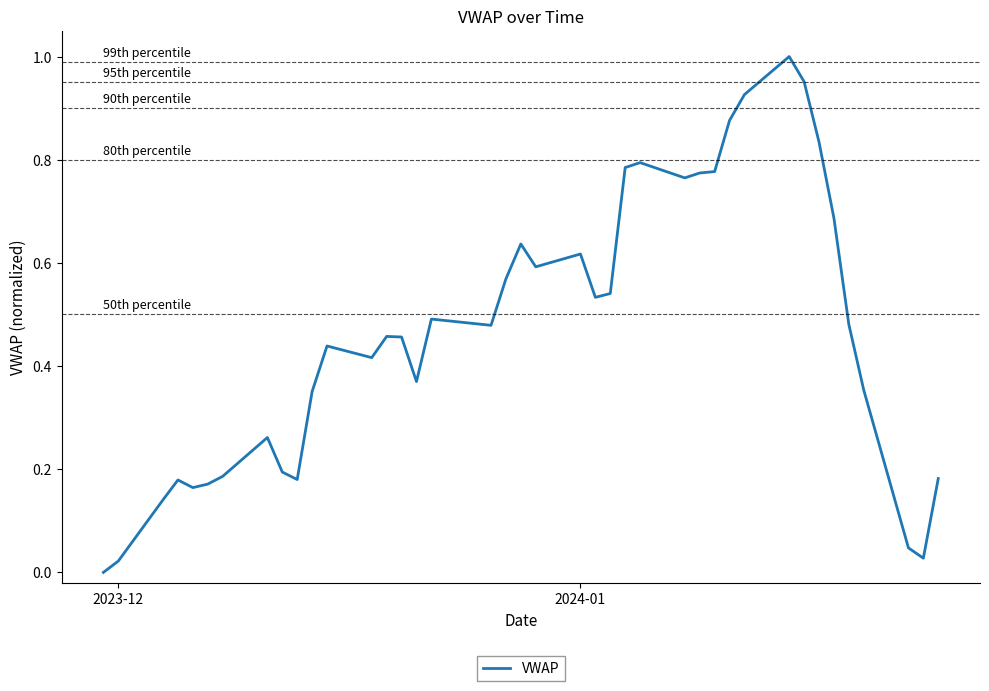

What is the sum of all values?

18.7